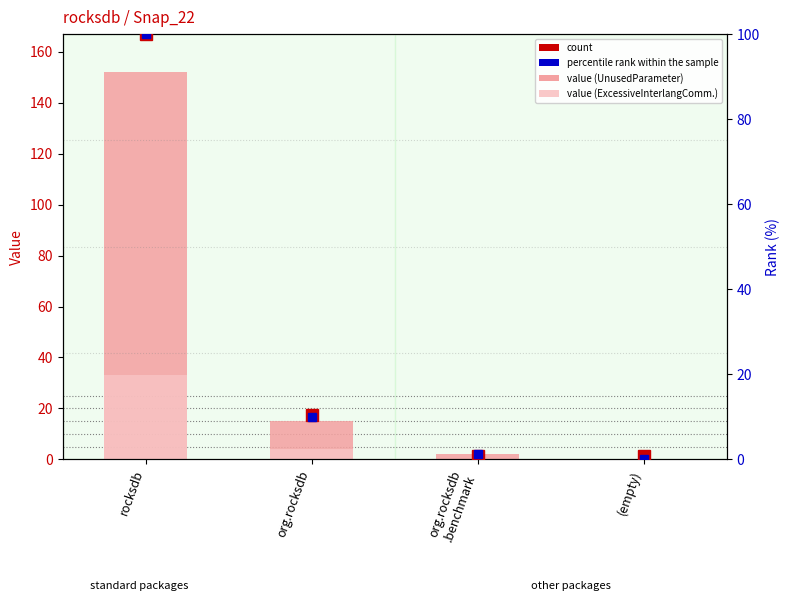

How many bars are there in each group?

4